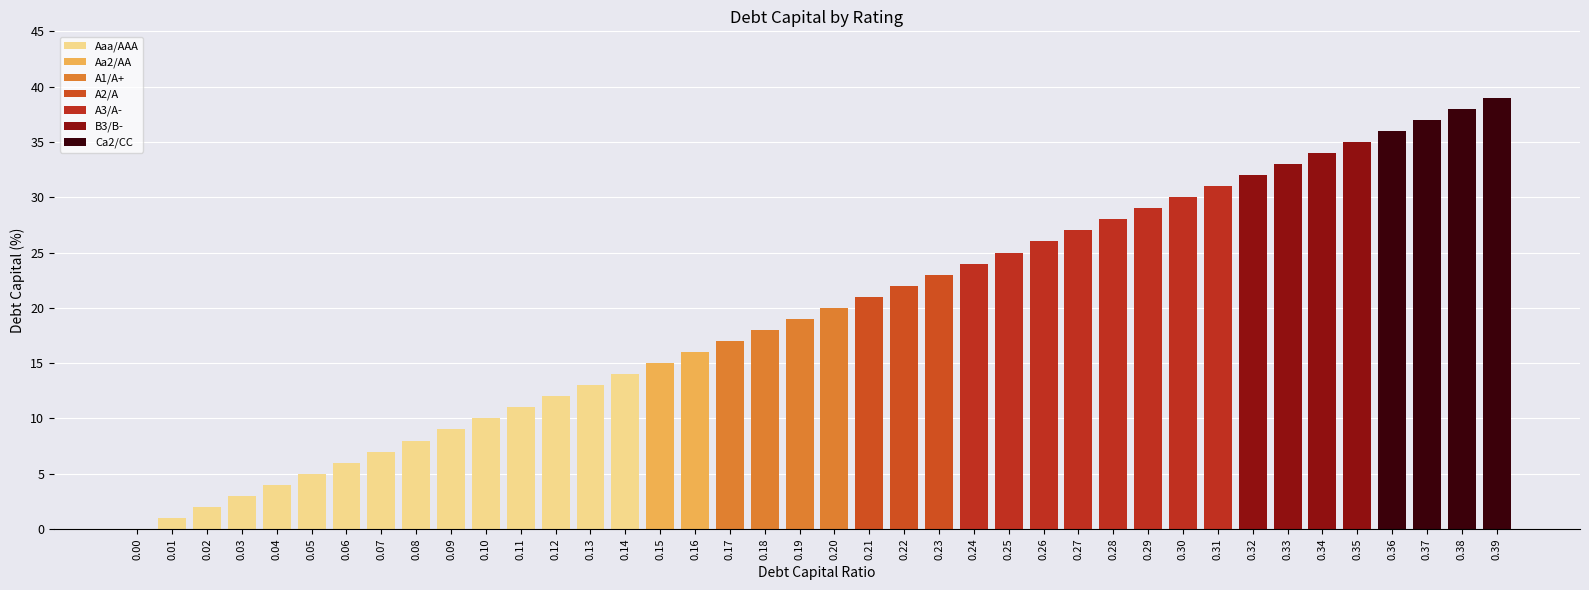

What is the change in value from 0.19 to 0.25?

+6.0